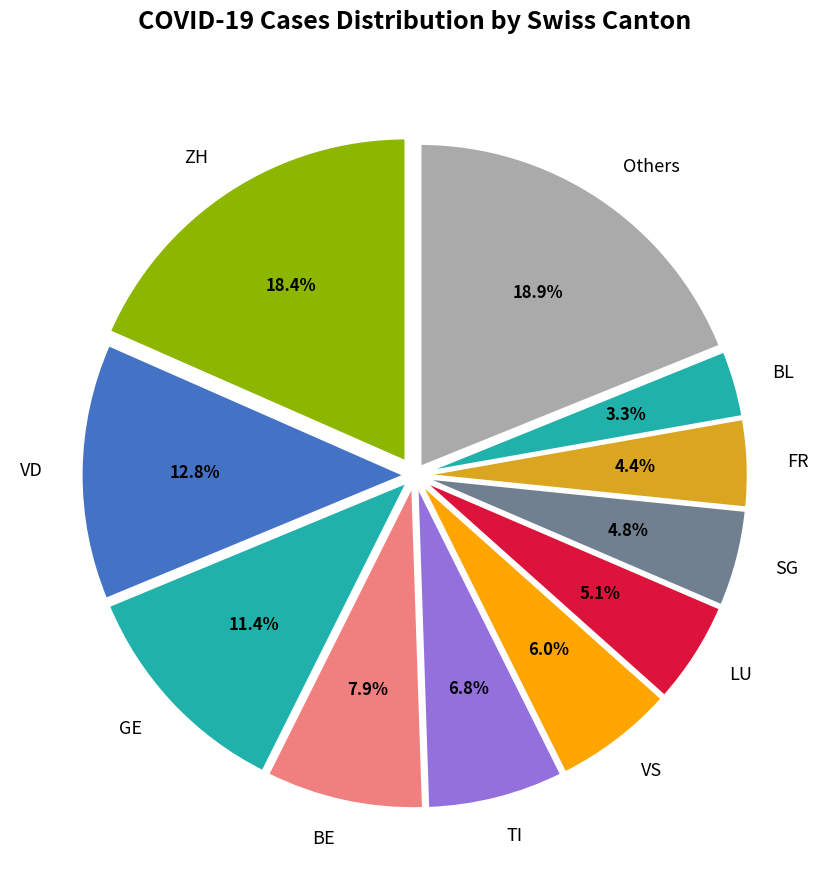

Do LU and VD together represent more than half of the pie?

No